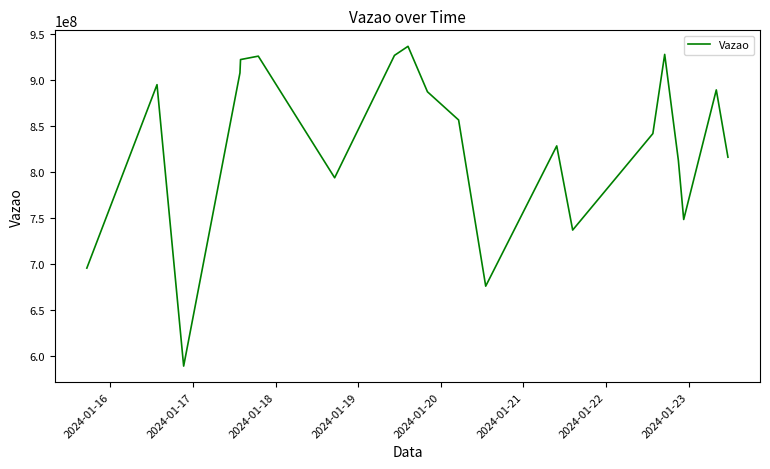

What is the minimum value shown in the chart?

588514545